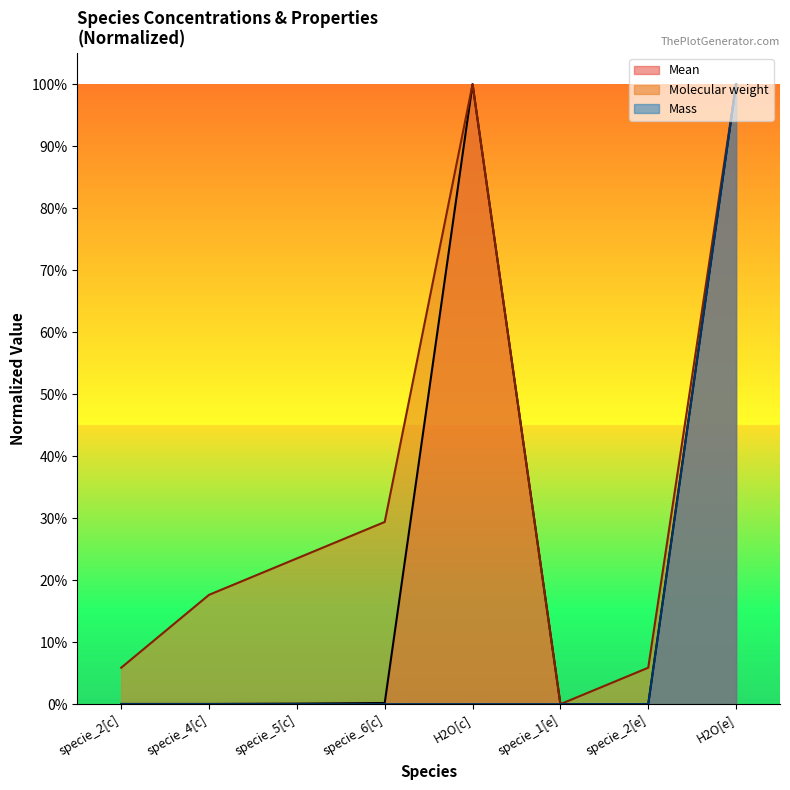

What is the greatest value displayed?

1.0